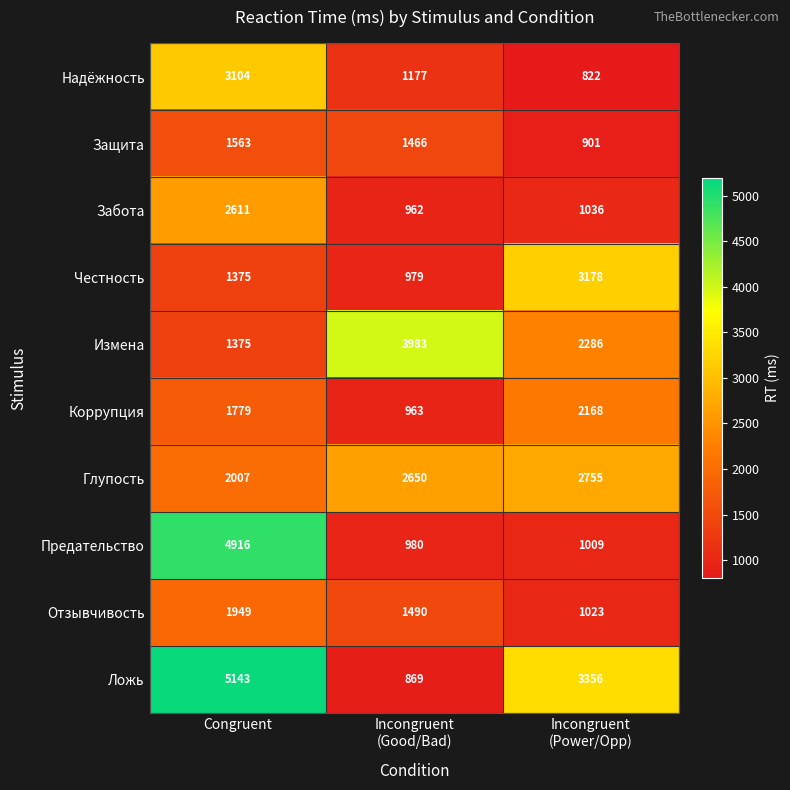

What is the sum of all Коррупция values?

4910